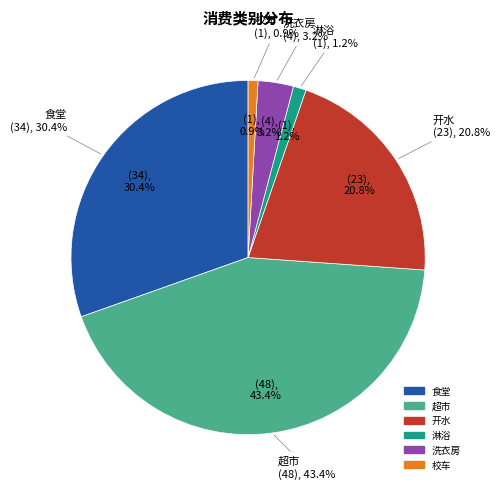

Count the number of slices in the pie.

6